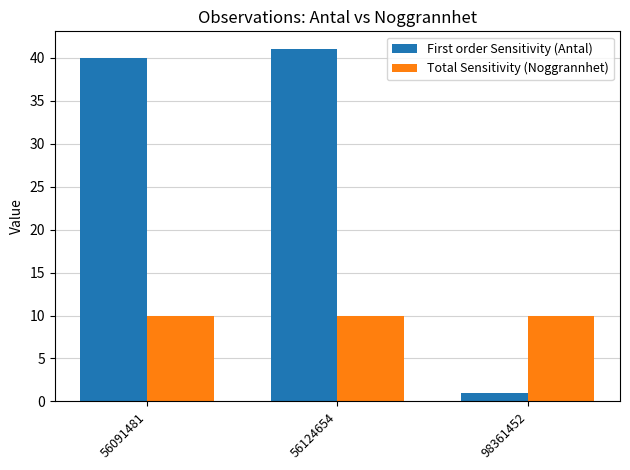

How many groups of bars are there?

3